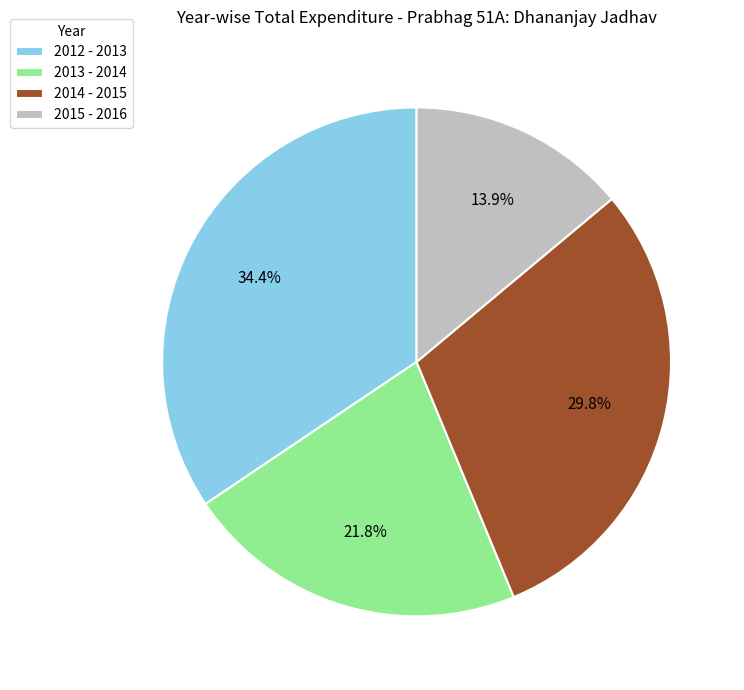

Does 2014 - 2015 account for over 50% of the chart?

No